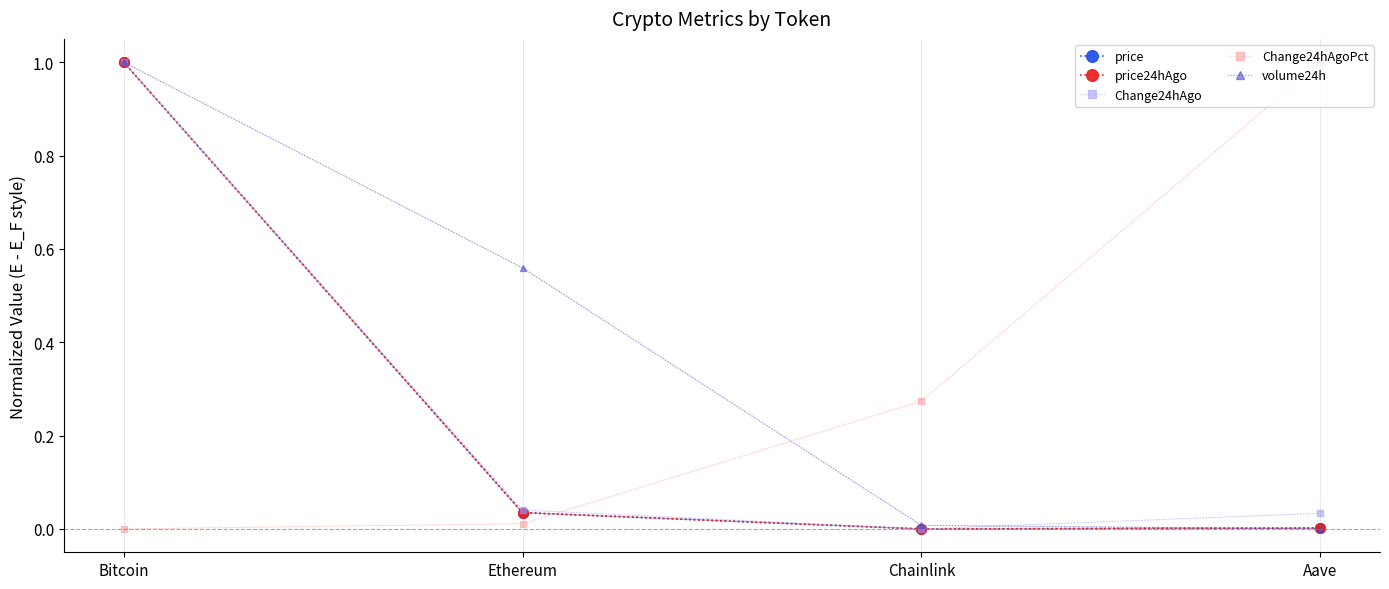

What is the label of the 4th point from the right?

Bitcoin